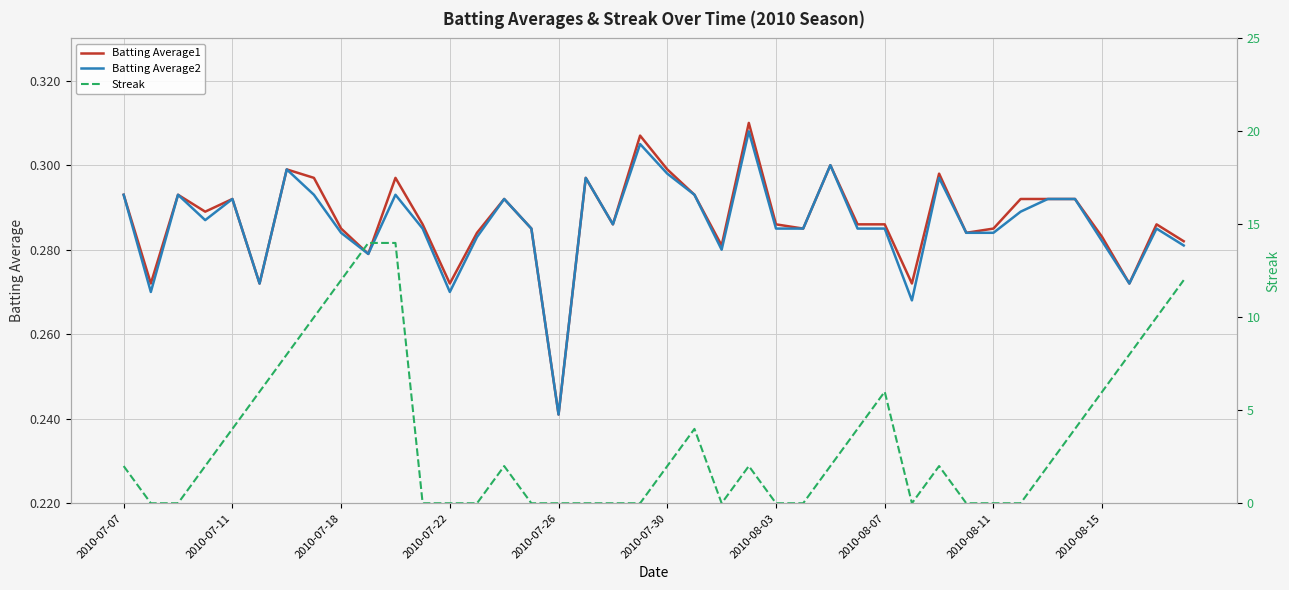

What is the spread (max minus min) of values at 35?

3.7